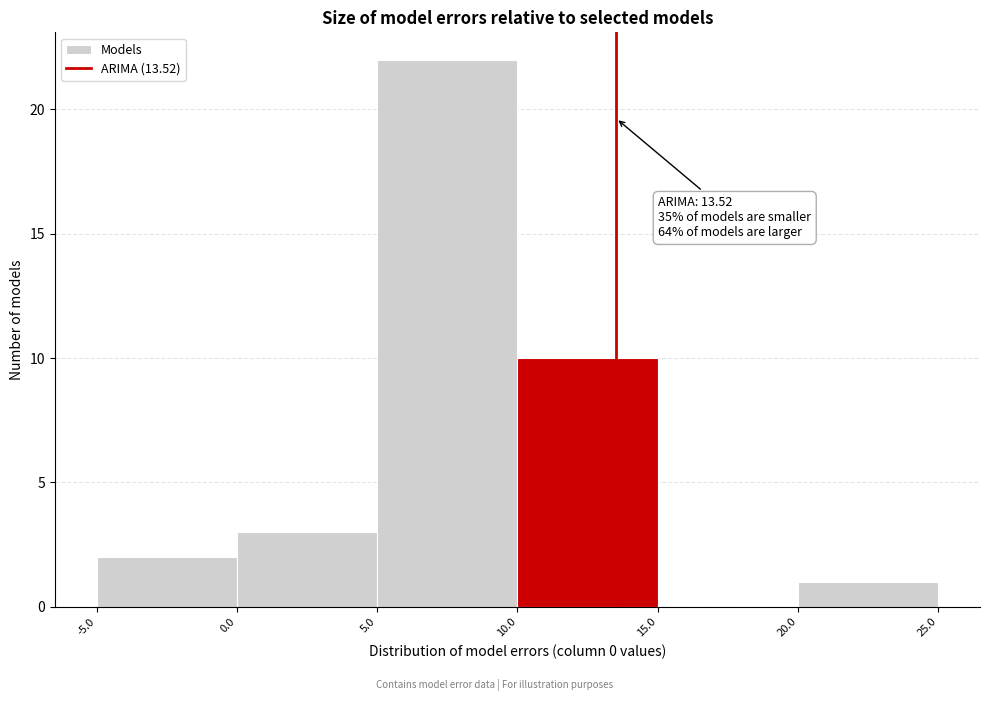

Over which range of the x-axis is the bar tallest?

5.0 to 10.0